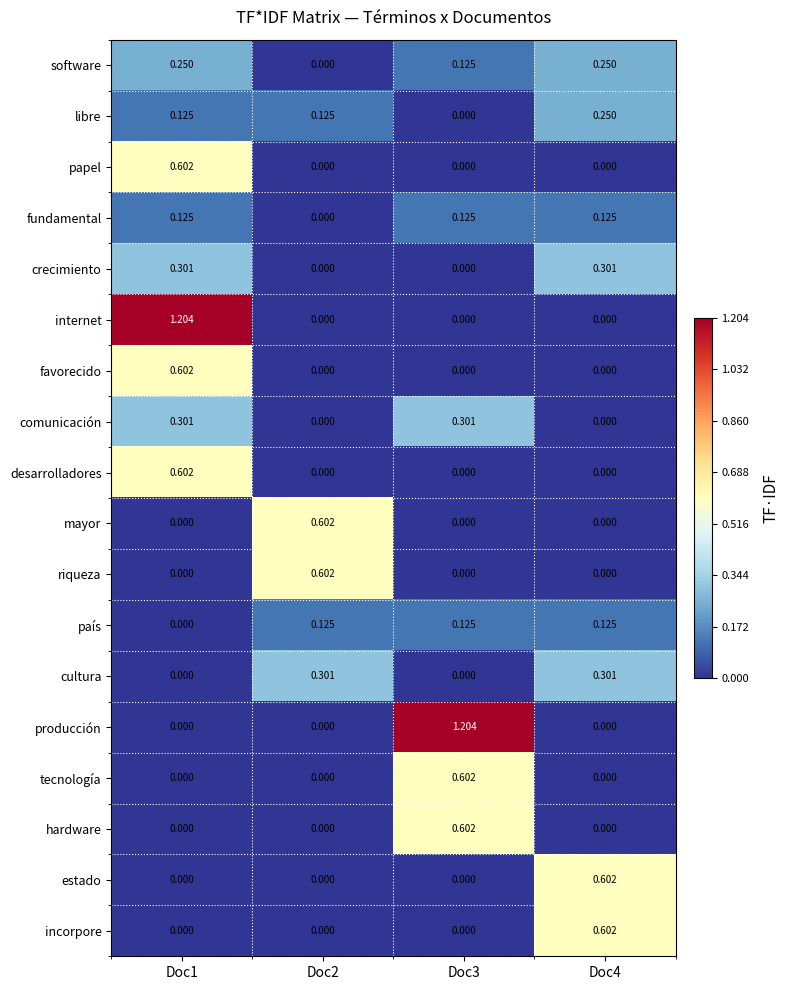

How many categories are shown in the chart?

4